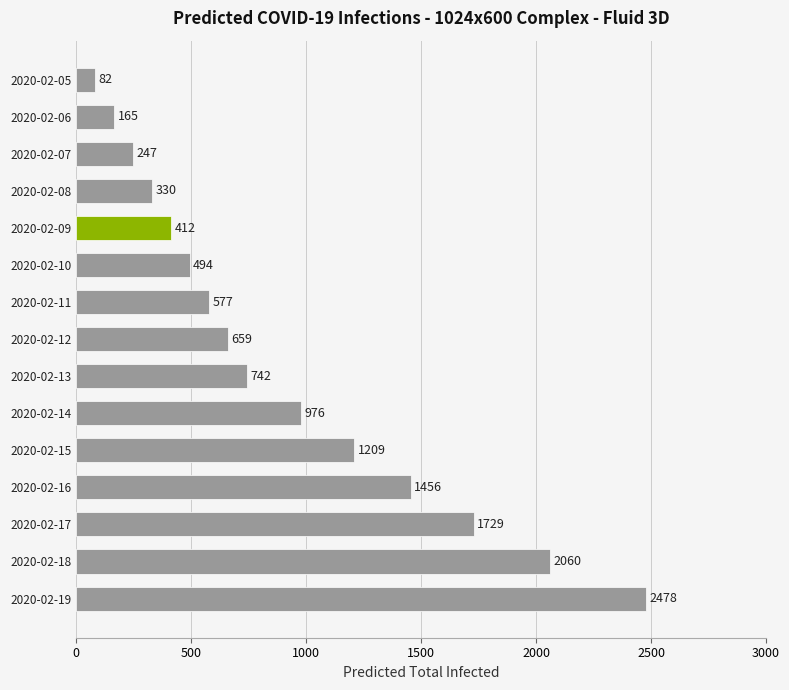

What is the maximum value shown in the chart?

2478